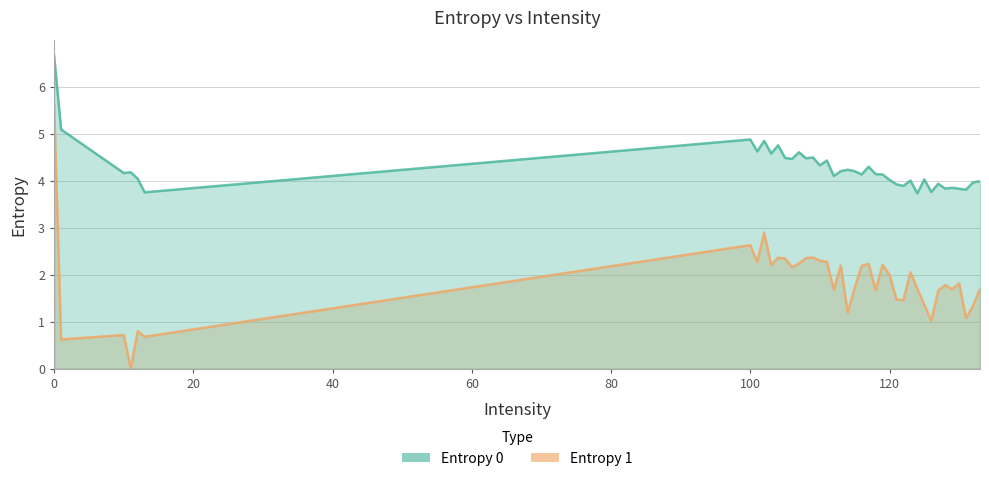

The value of Entropy 1 at 119 is 2.2. True or false?

True